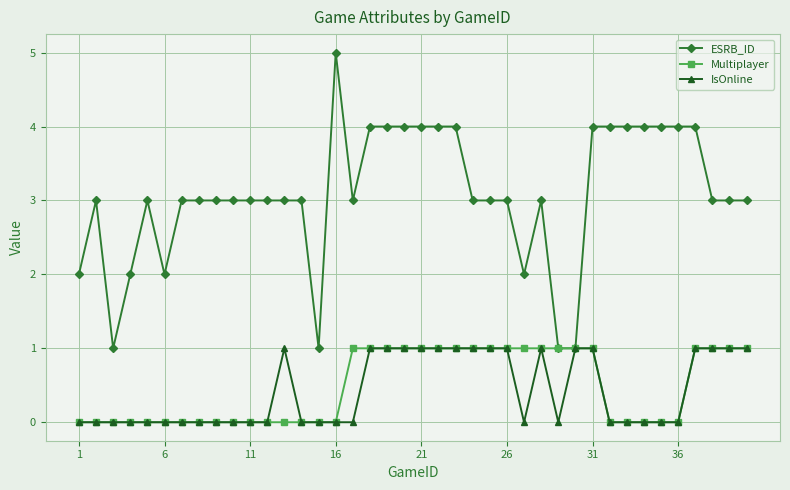

What is the highest value of the ESRB_ID series?

5